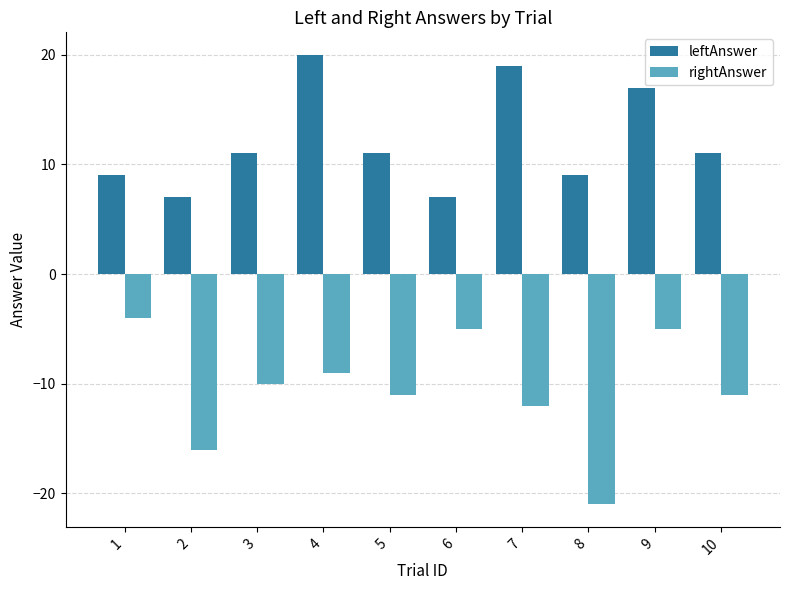

Which series has the largest range (max minus min)?

rightAnswer